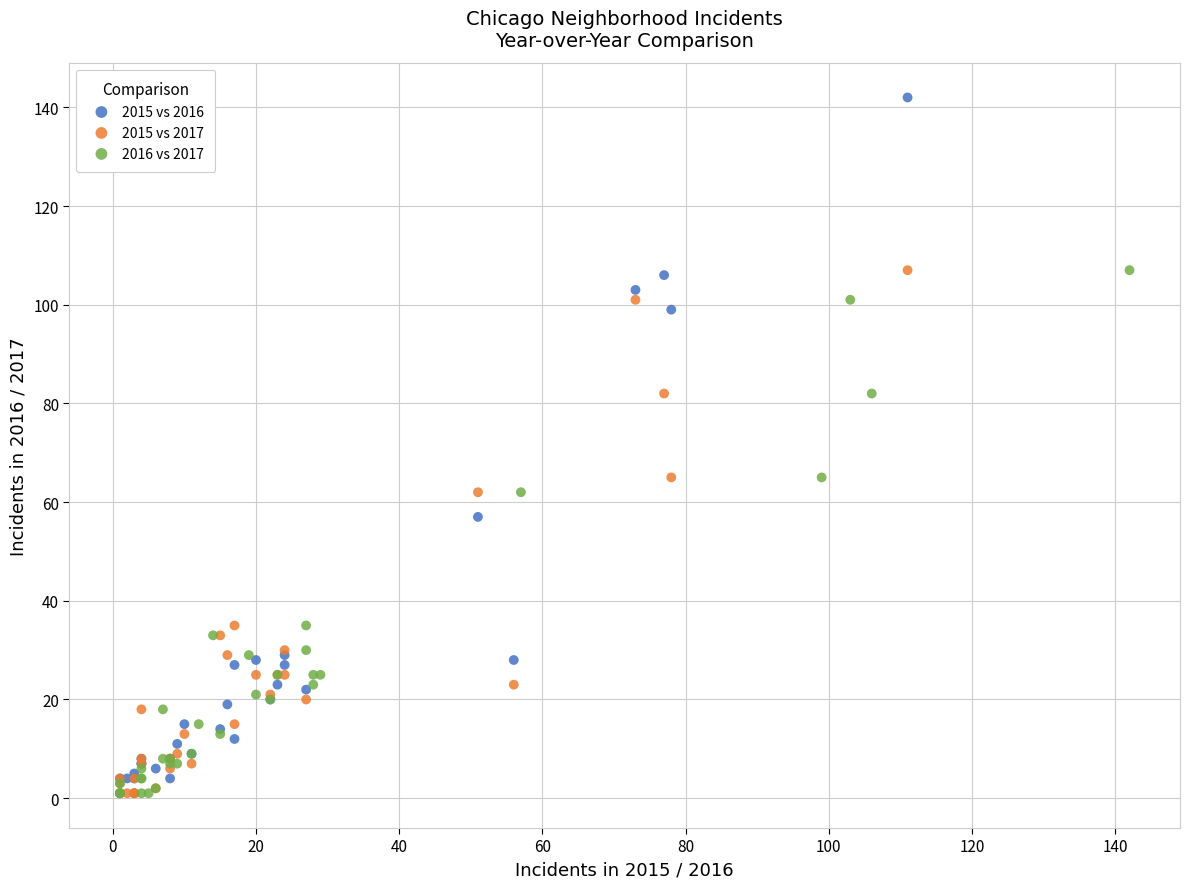

Which series has the widest spread of Y values?

2015 vs 2016